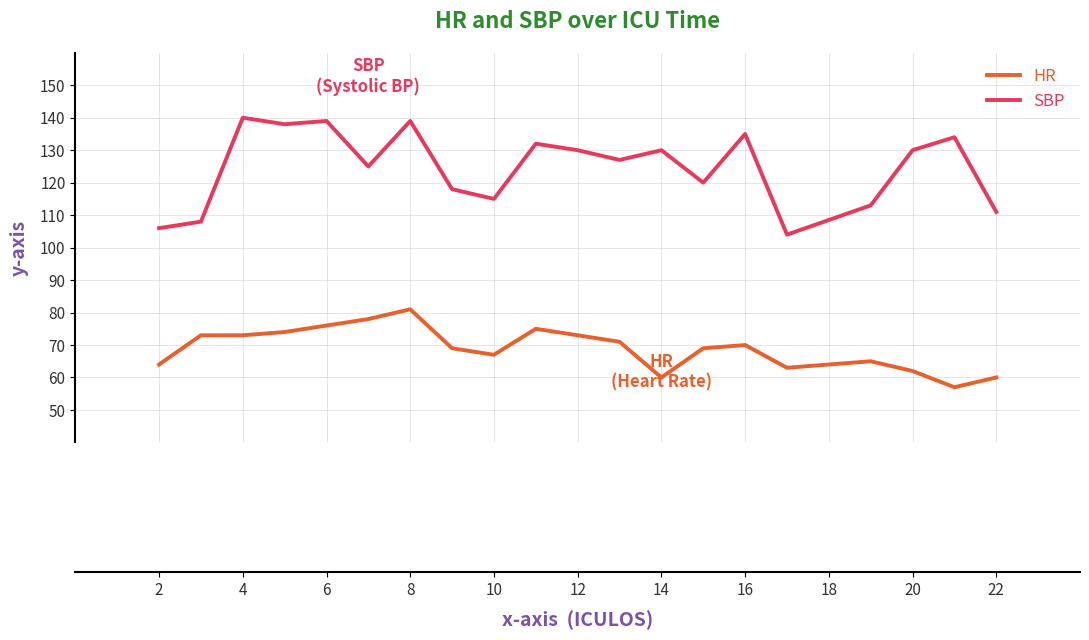

Which series has the largest total across all categories?

SBP